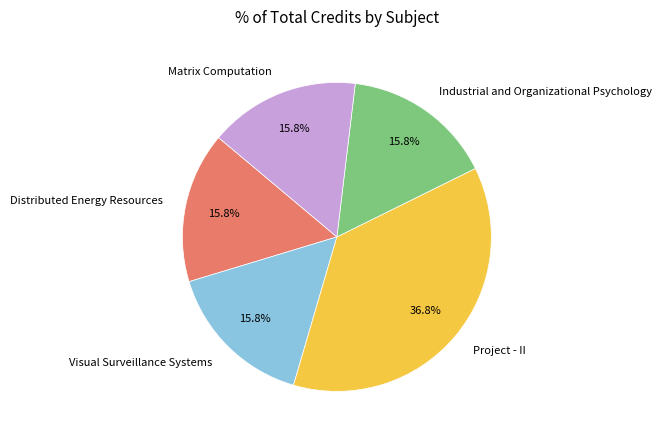

What percentage is the Project - II slice, to the nearest percent?

37%